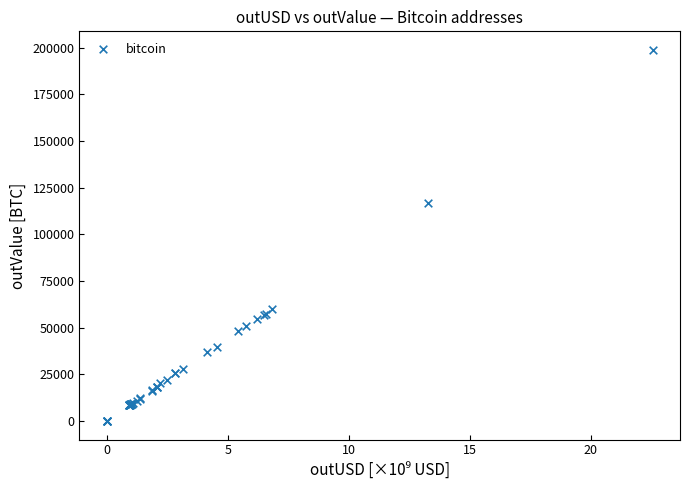

What Y value in the scatter plot is closest to 99388?

116778.4